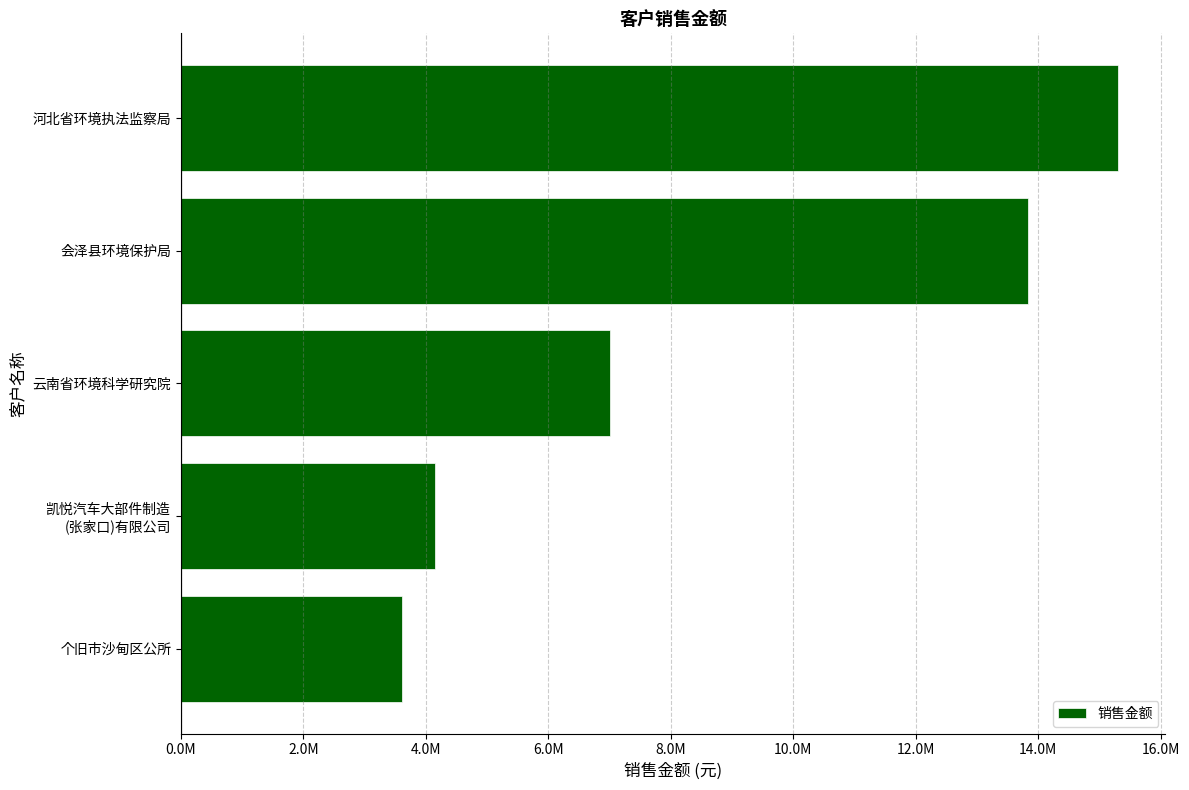

Are the bars horizontal?

Yes